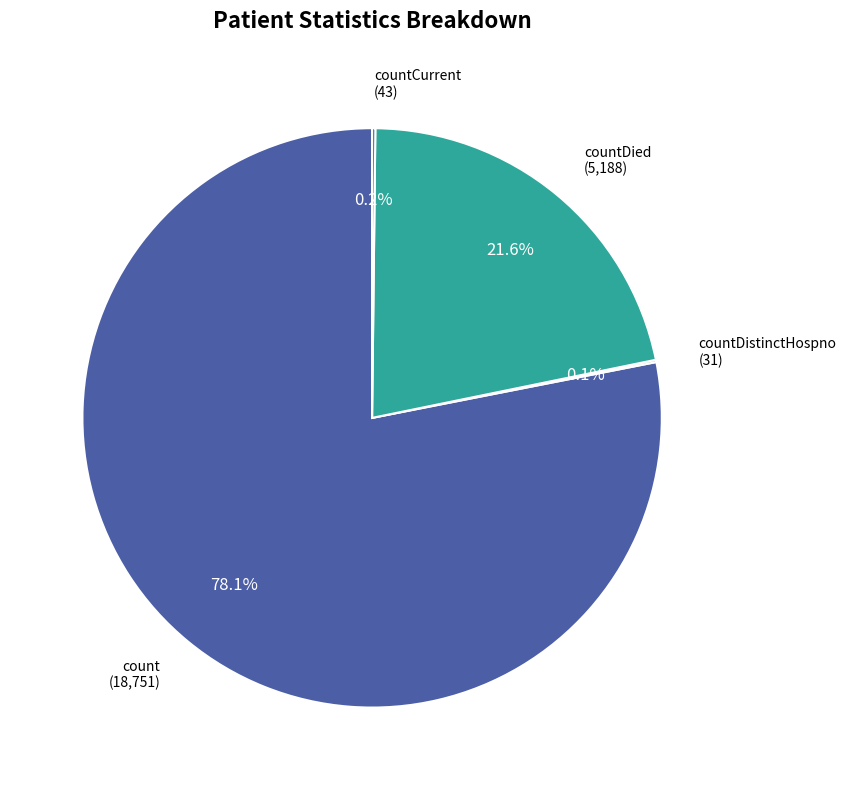

Does count account for over 50% of the chart?

Yes